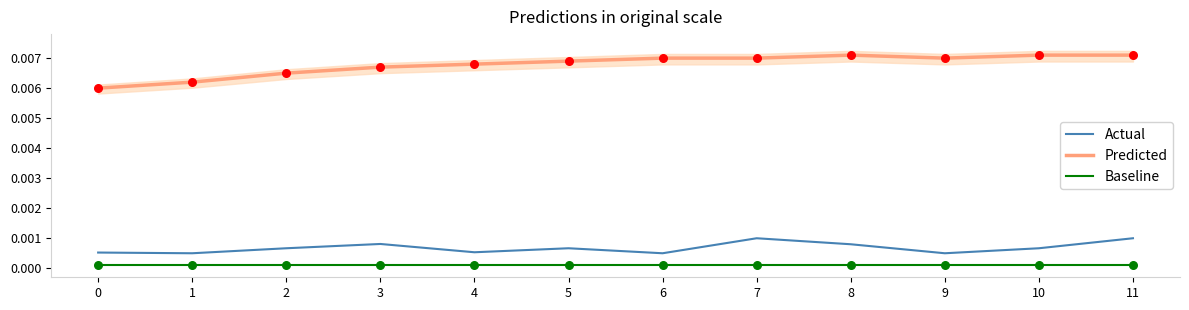

Which series reaches the maximum Y coordinate?

Predicted